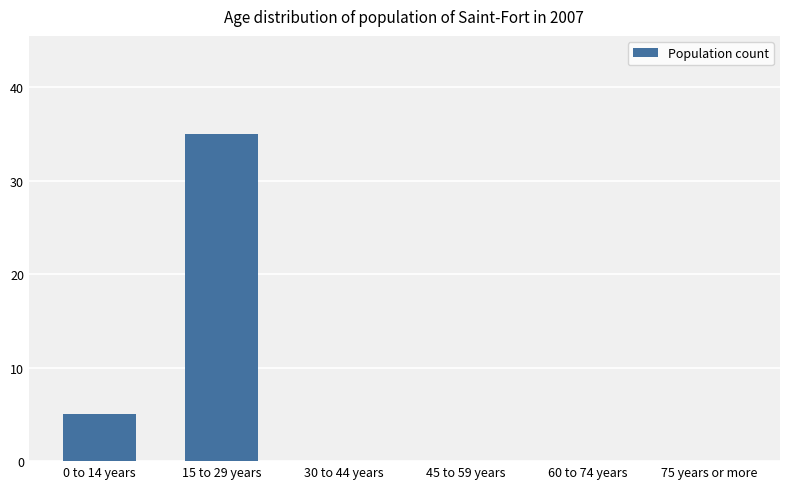

Are the bars horizontal?

No